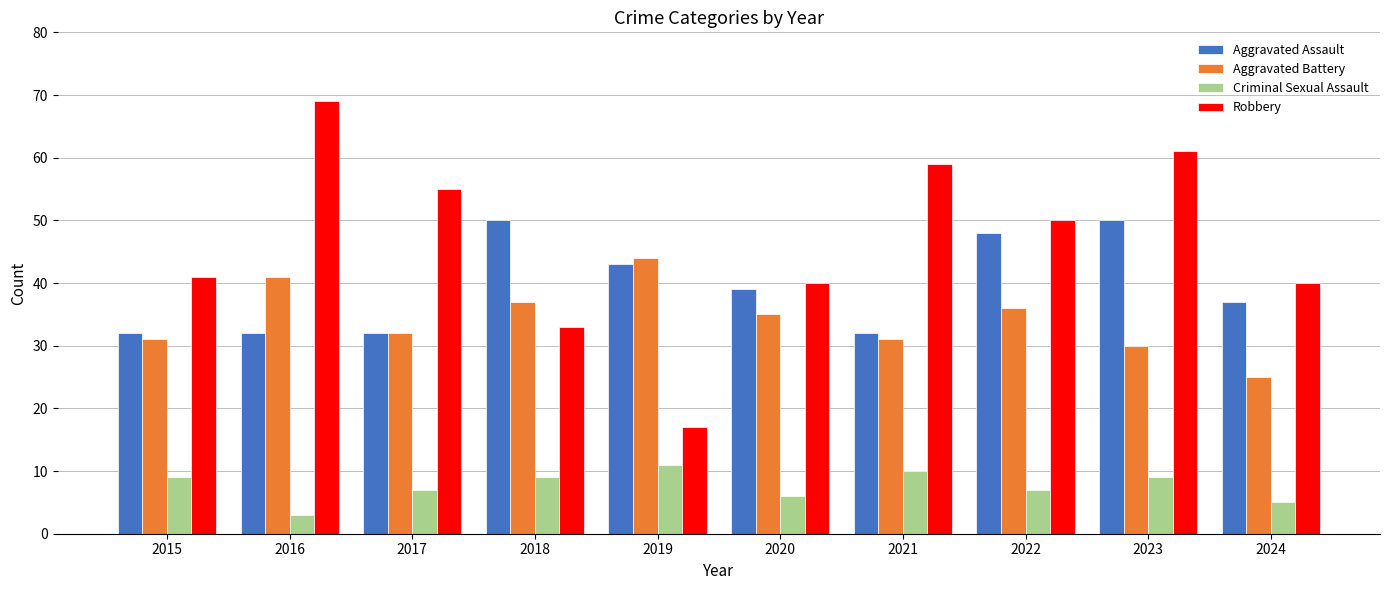

What is the difference between the maximum and minimum values in the Aggravated Battery series?

19